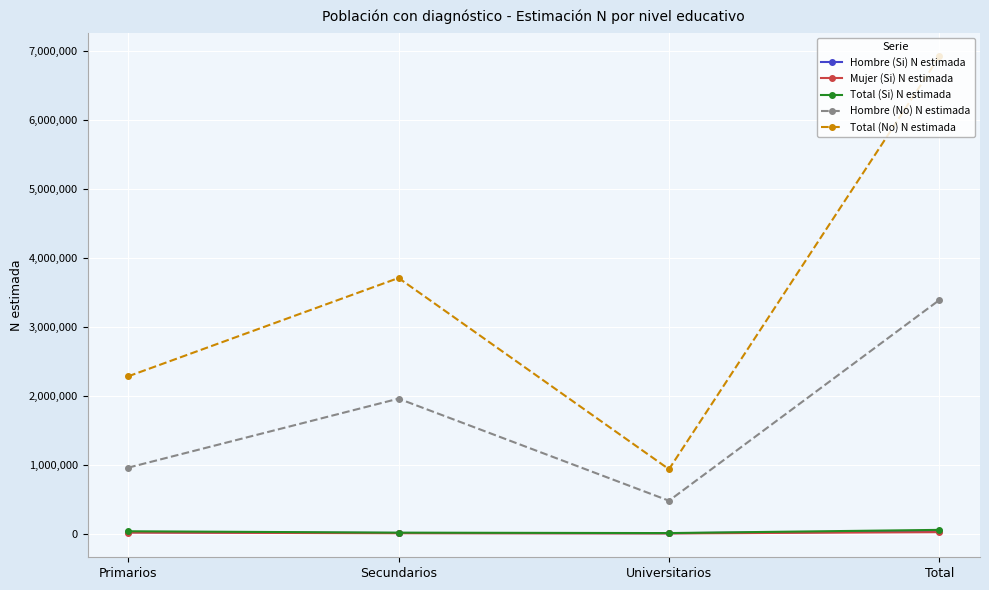

At which category does Hombre (No) N estimada reach its first local peak?

Secundarios